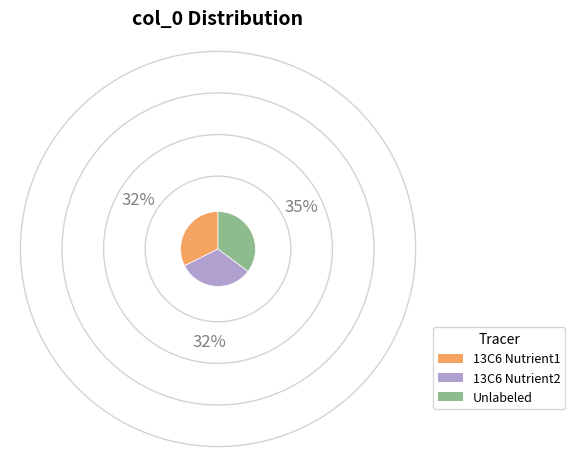

True or false: Unlabeled accounts for 42% of the total.

False